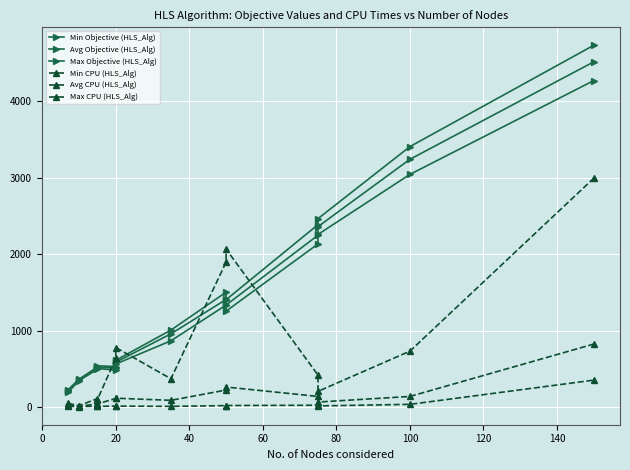

True or false: Max CPU (HLS_Alg) and Avg Objective (HLS_Alg) cross at least once.

True